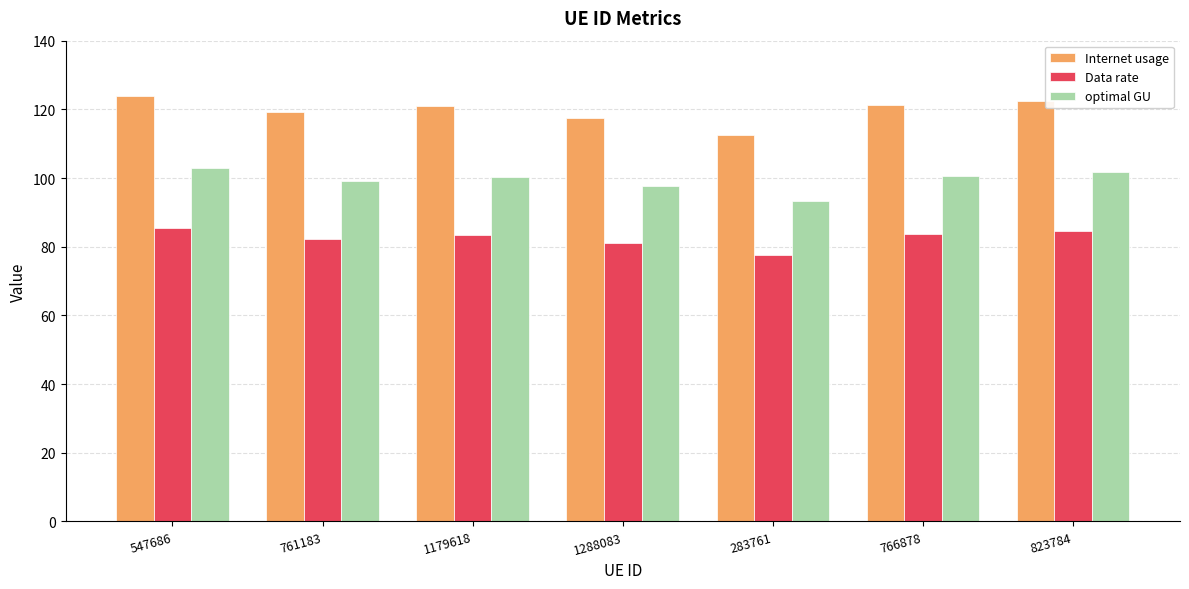

How many distinct data groups are displayed?

3